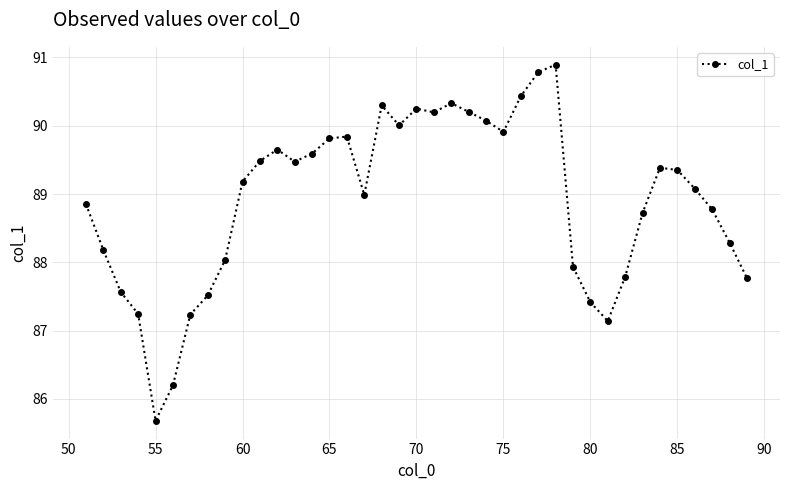

Count the number of categories in the chart.

39